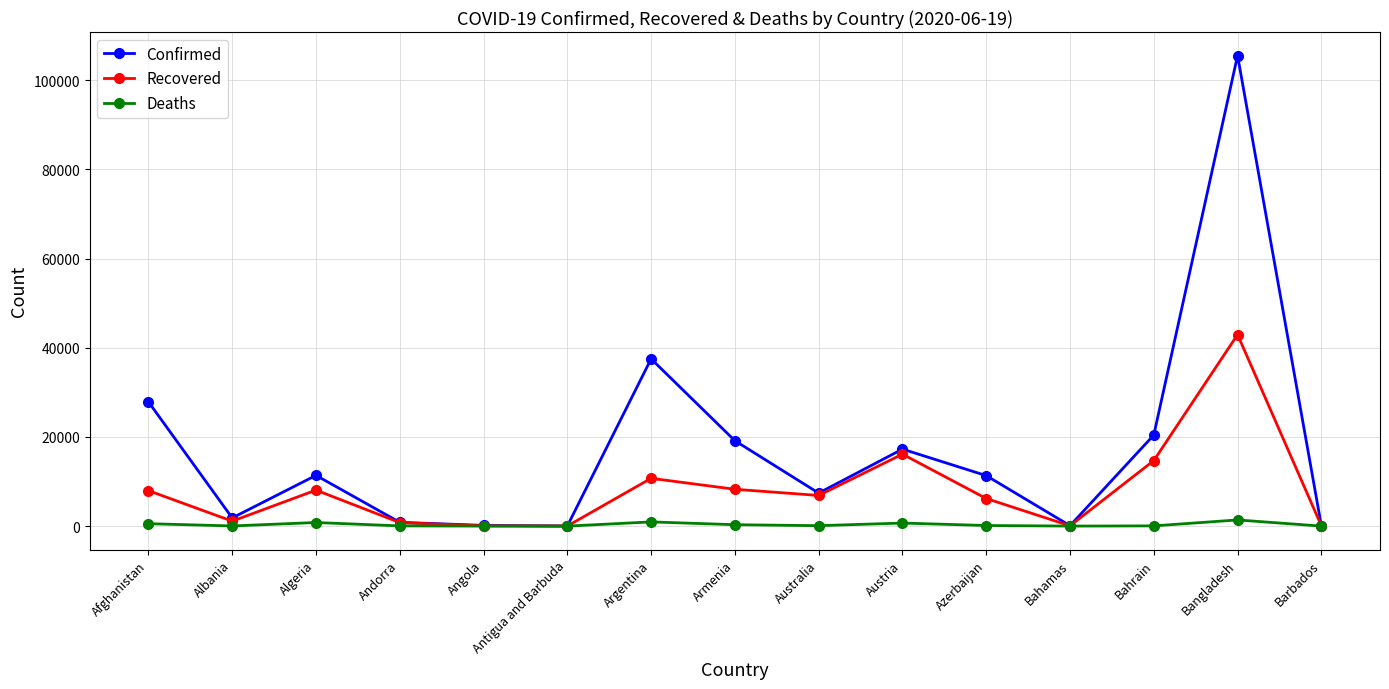

At which category is the sum across all series the highest?

Bangladesh